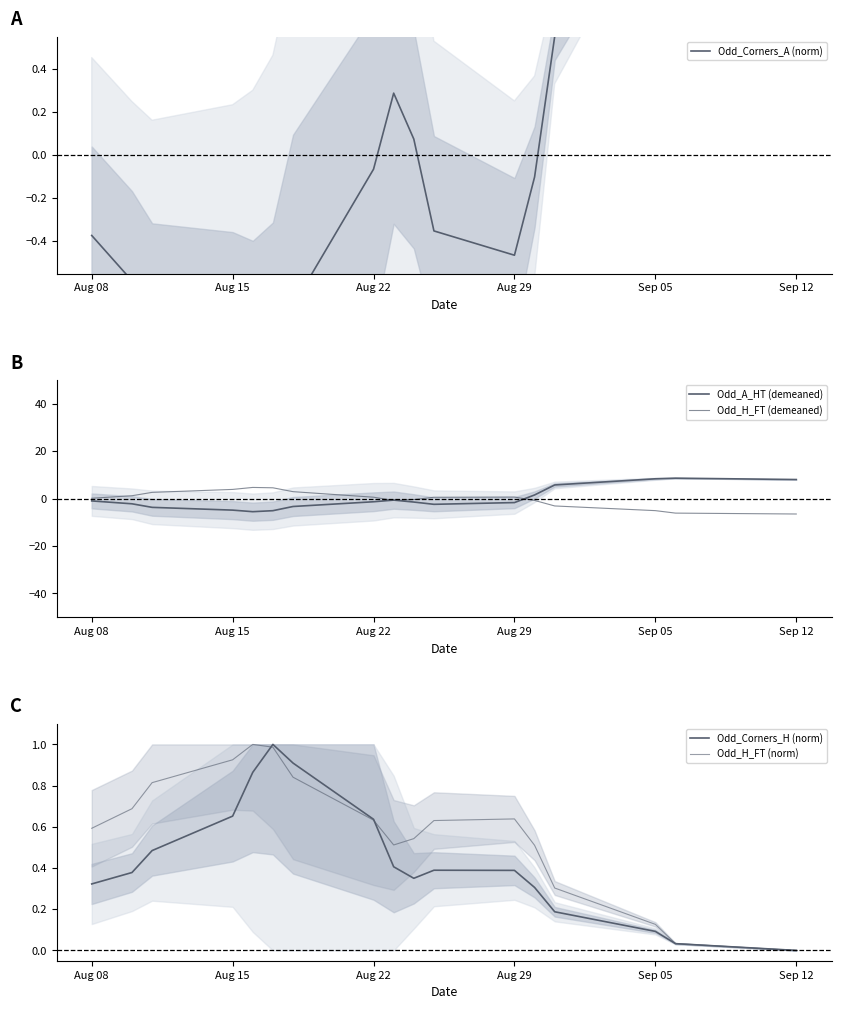

True or false: Odd_H_FT (demeaned) has a value of 0.1 at 10.

False